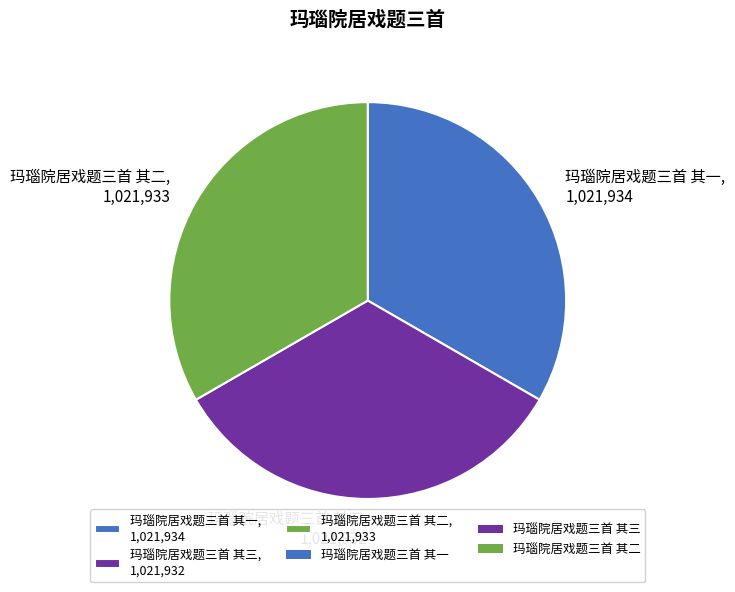

How many slices are in this pie chart?

3